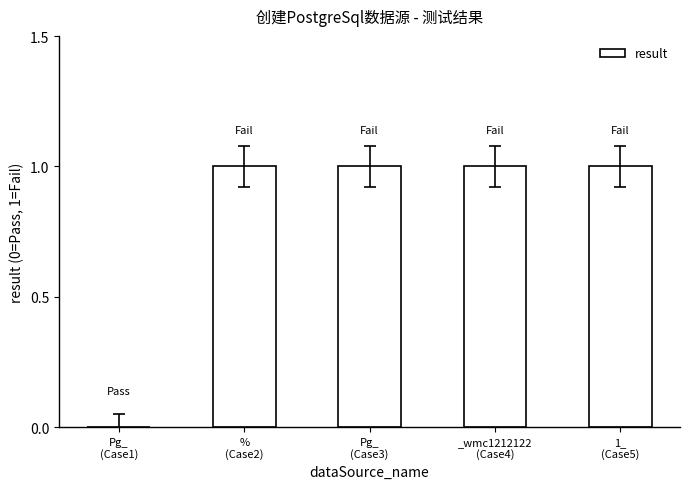

What is the maximum value shown in the chart?

1